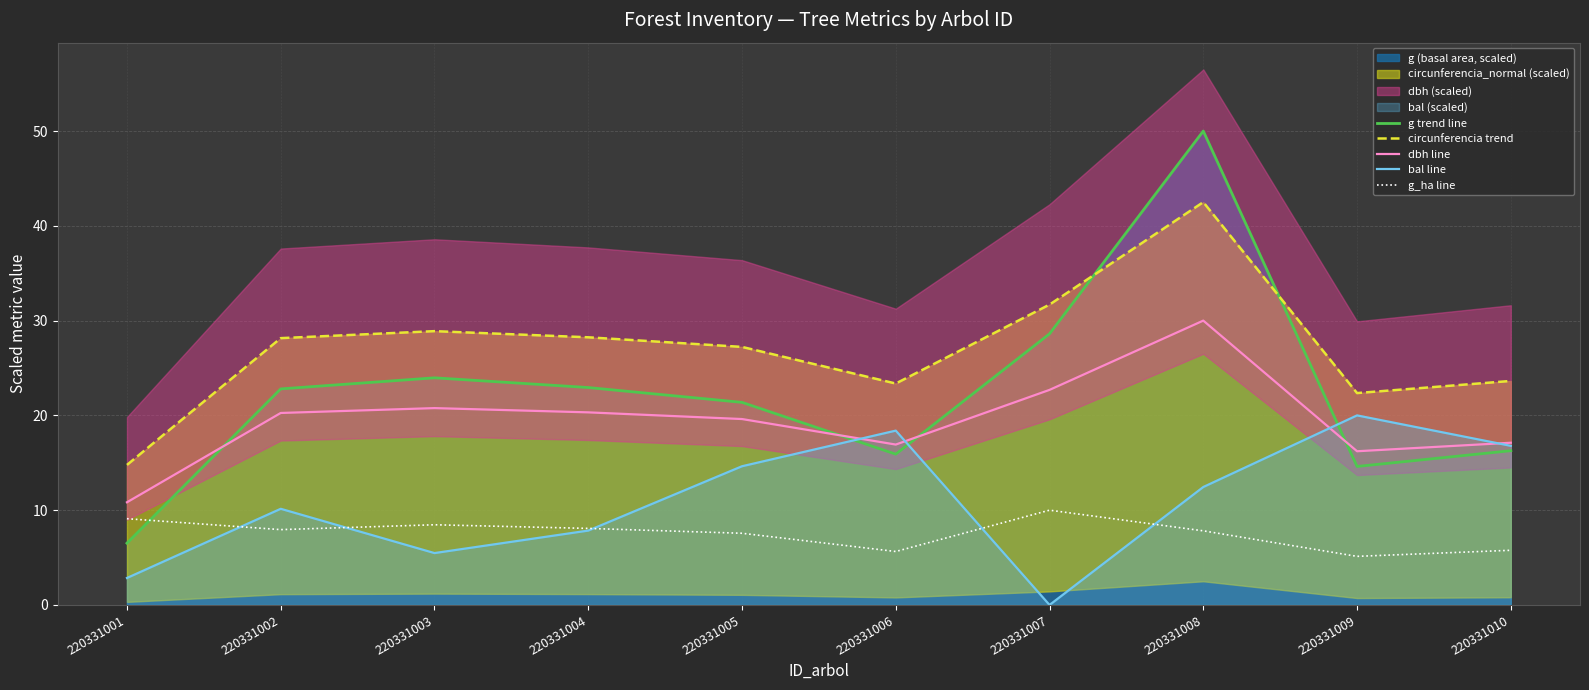

What is the difference between the second highest and second lowest values in the bal line series?

15.5